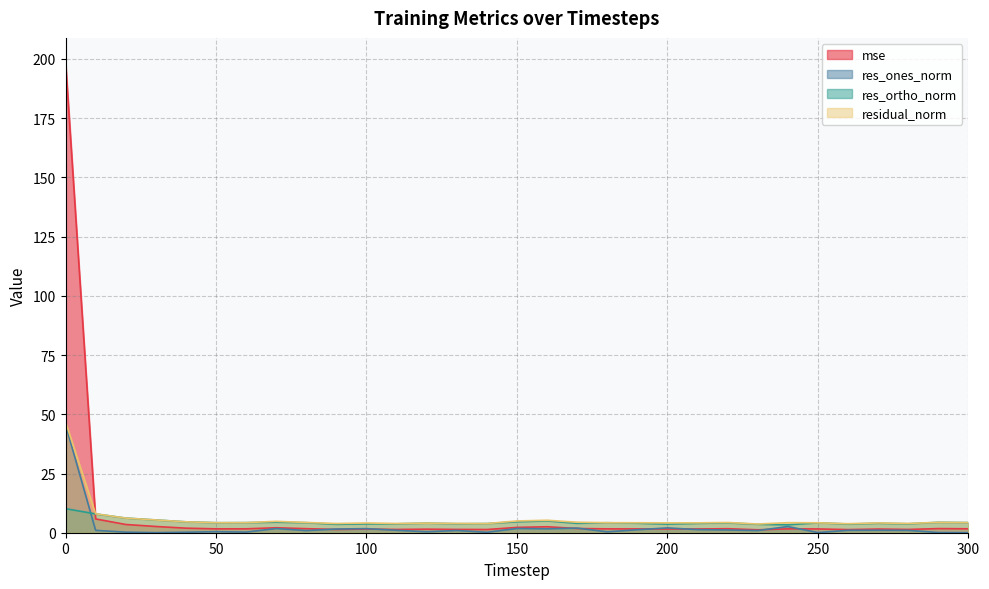

Which series changed the most between 150 and 220?

residual_norm